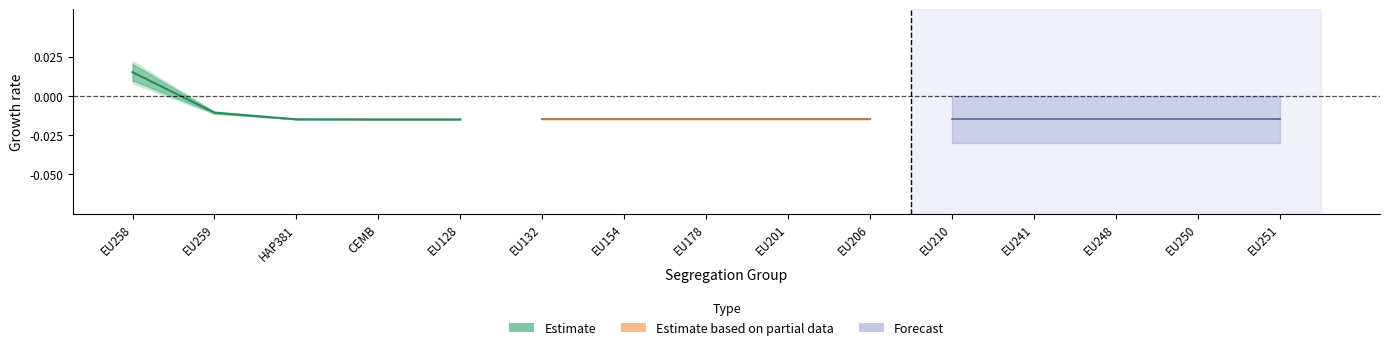

At which category is the sum across all series the highest?

EU258